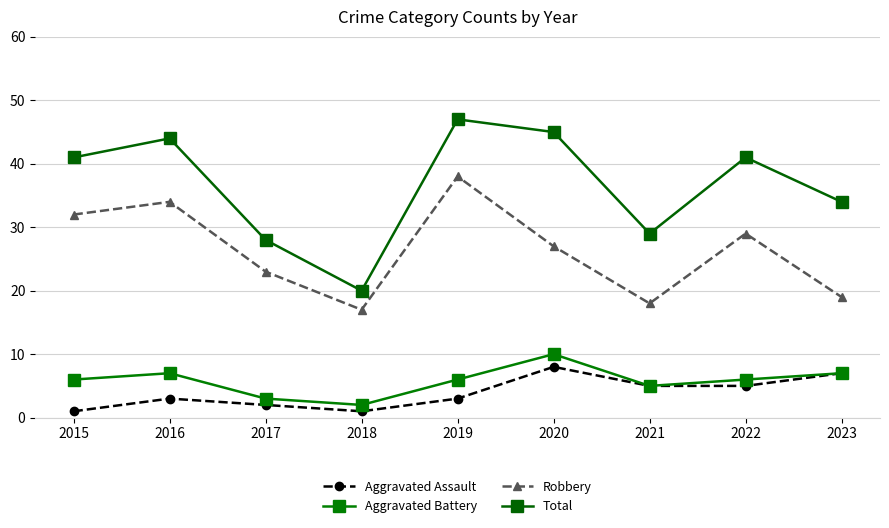

True or false: Aggravated Battery and Total cross at least once.

False